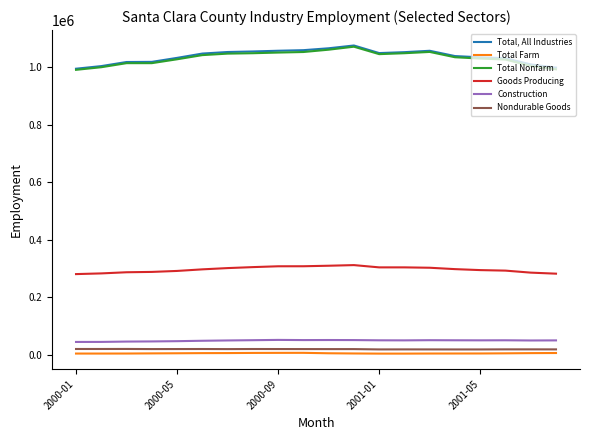

True or false: Goods Producing and Total, All Industries intersect in this chart.

False